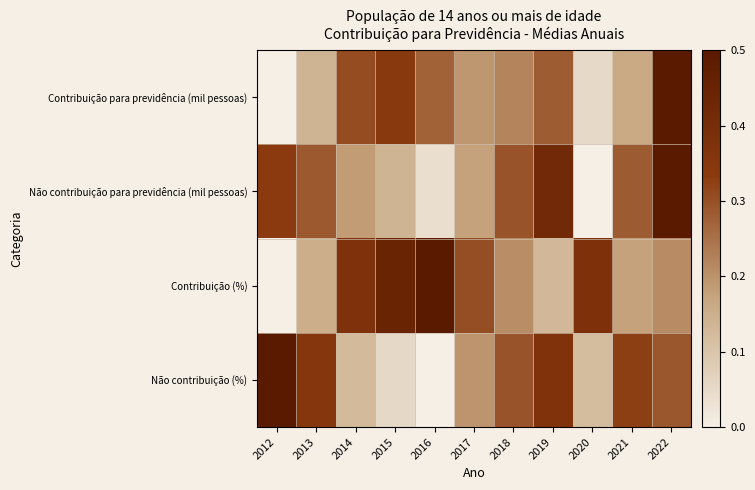

What is the total value across all series at 2015?

1.0